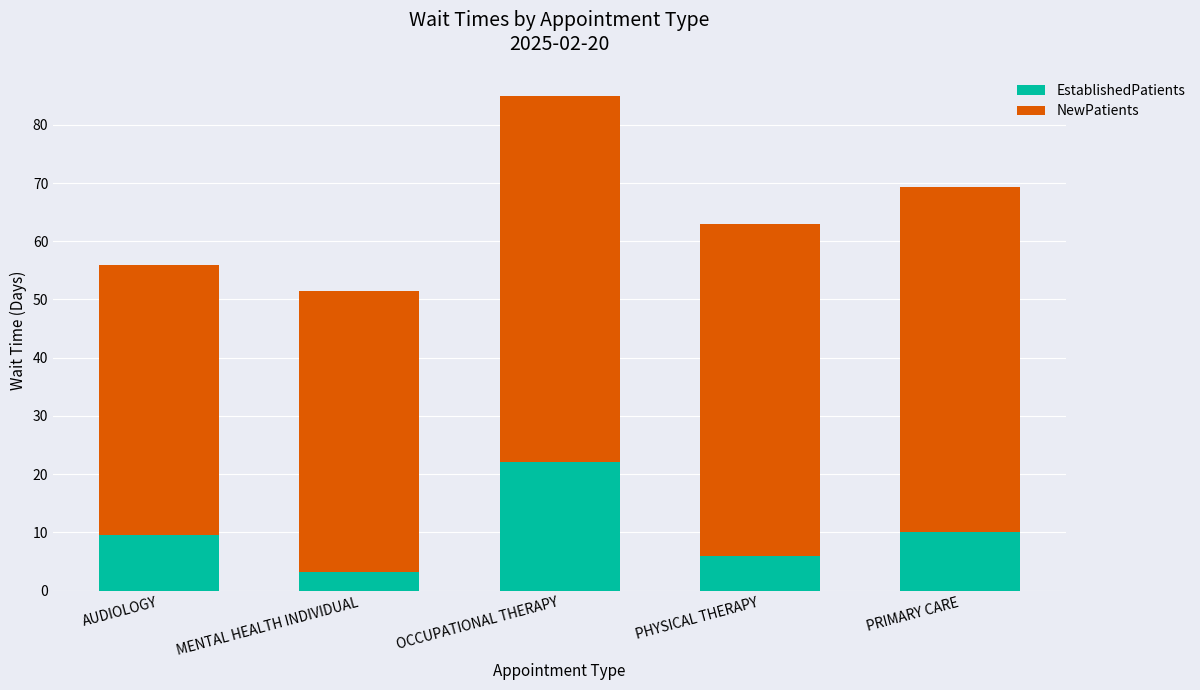

Is it true that EstablishedPatients equals 10.0 at PRIMARY CARE?

True